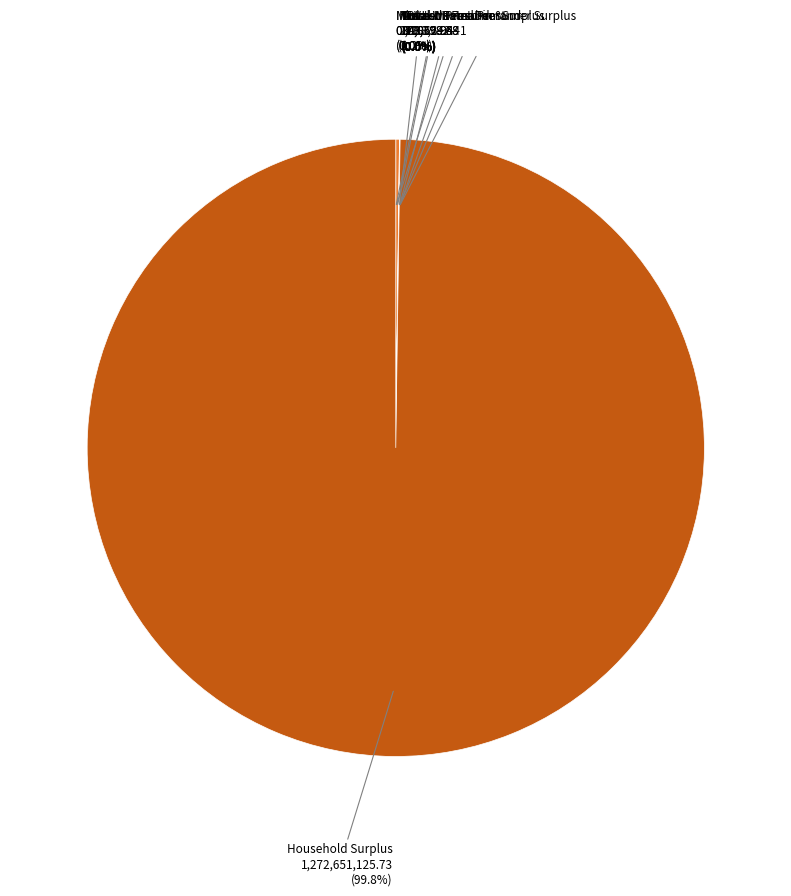

Which category accounts for the majority?

Household Surplus